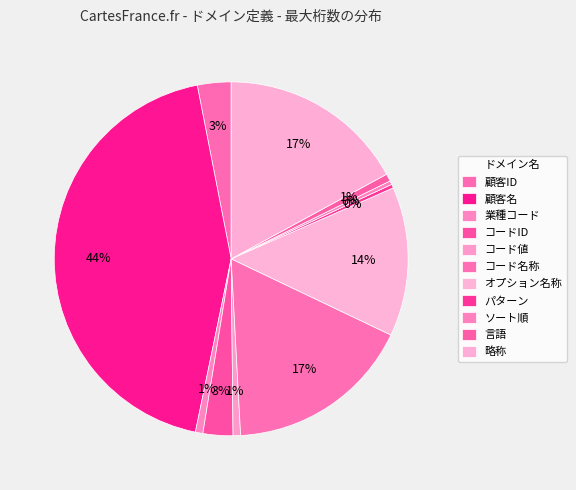

True or false: ソート順 accounts for 6% of the total.

False